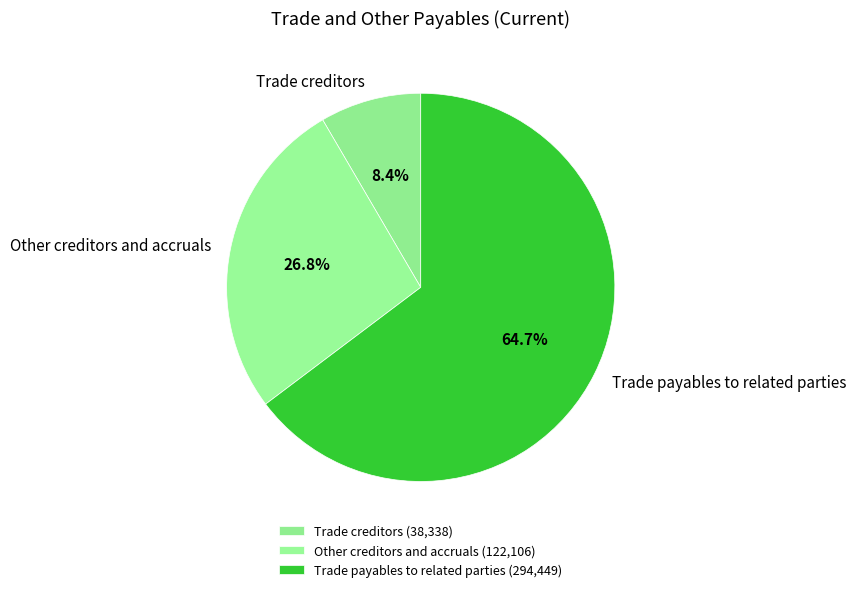

Does any single category account for the majority?

Yes